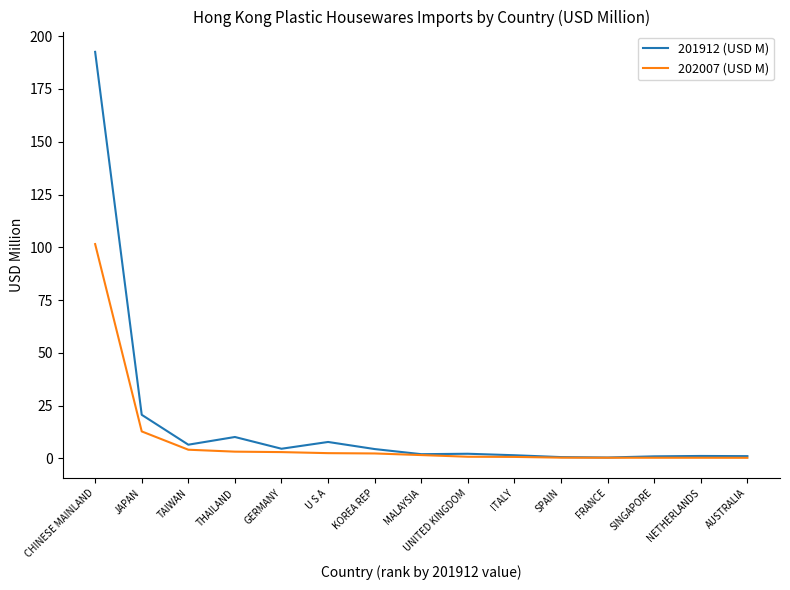

What is the maximum value for 202007 (USD M)?

101.5